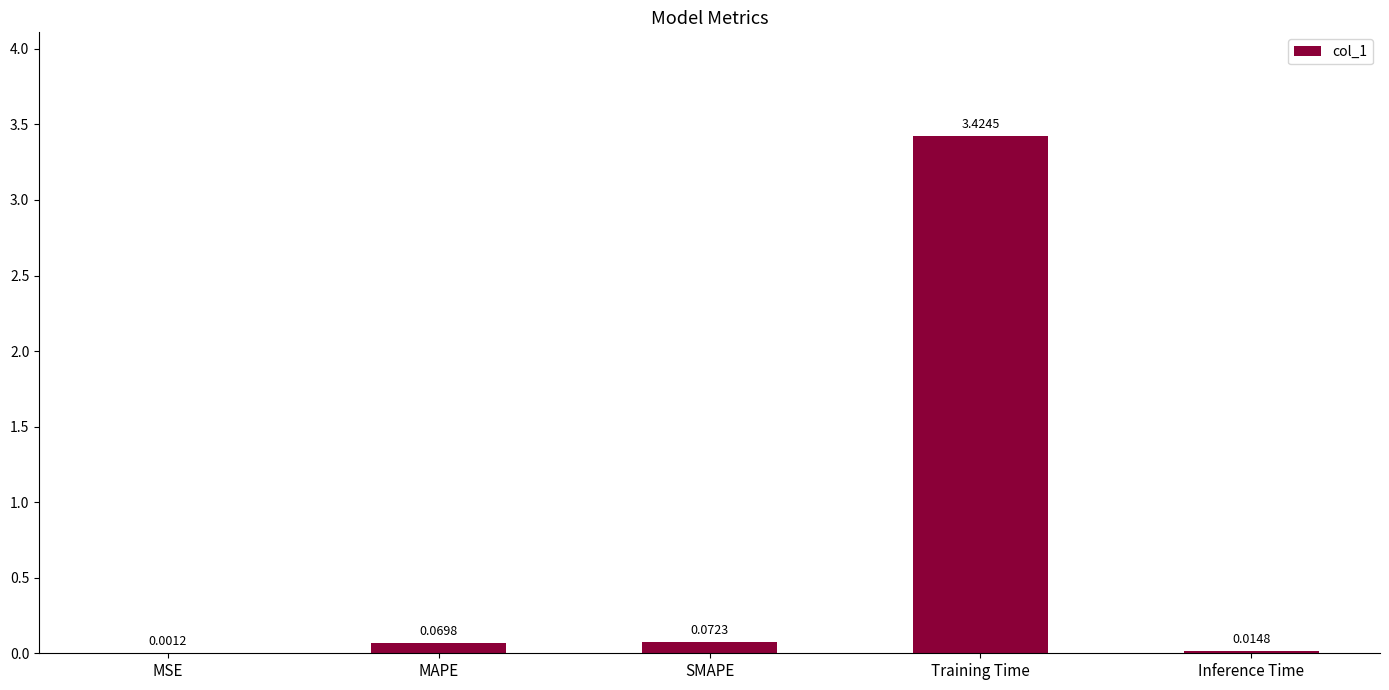

Between Training Time and MSE, which is larger?

Training Time